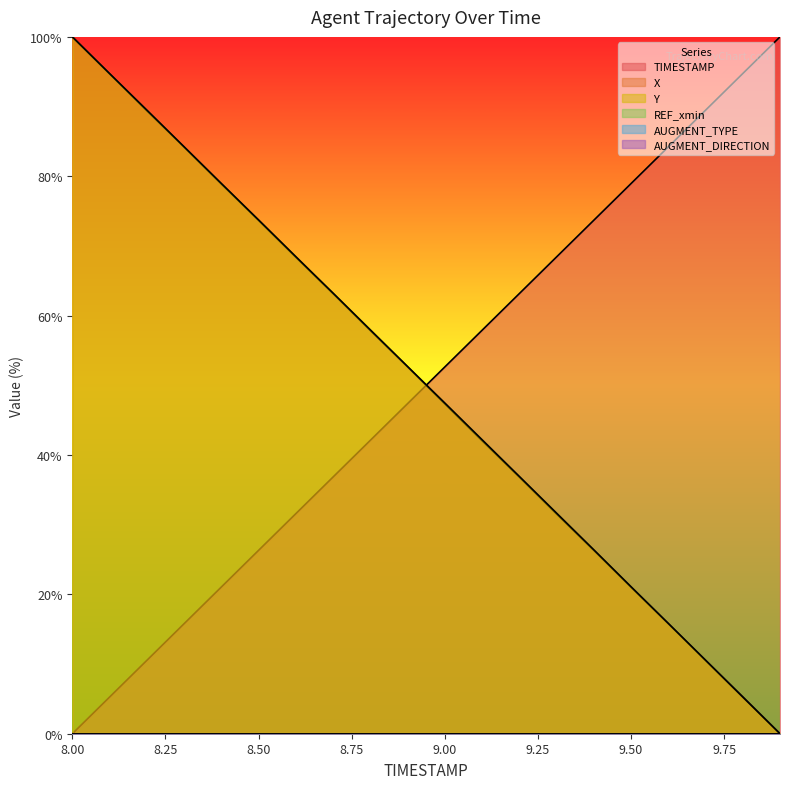

Reading left to right, extract all data points from this chart.

TIMESTAMP: 0.0	5.3	10.5	15.8	21.1	26.3	31.6	36.8	42.1	47.4	52.6	57.9	63.2	68.4	73.7	78.9	84.2	89.5	94.7	100.0
X: 100.0	94.7	89.4	84.2	78.9	73.7	68.4	63.2	57.9	52.6	47.4	42.1	36.8	31.5	26.3	21.0	15.8	10.5	5.3	0.0
Y: 100.0	94.7	89.5	84.2	79.0	73.7	68.5	63.2	58.0	52.7	47.5	42.2	36.9	31.7	26.4	21.1	15.8	10.6	5.3	0.0